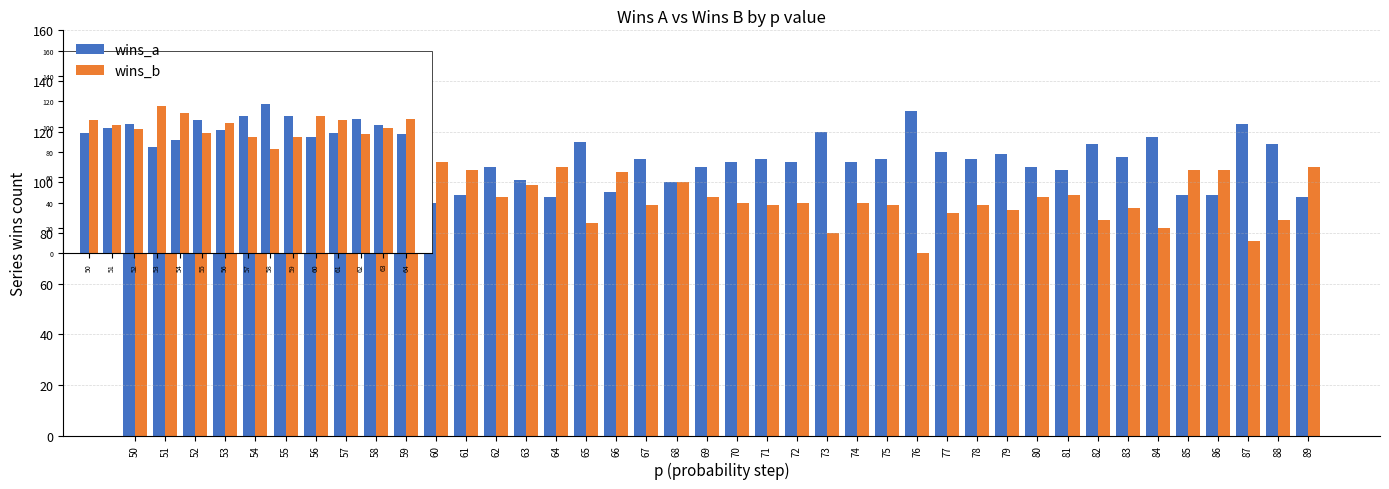

What is the sum of the wins_b values at 62 and 59?

186